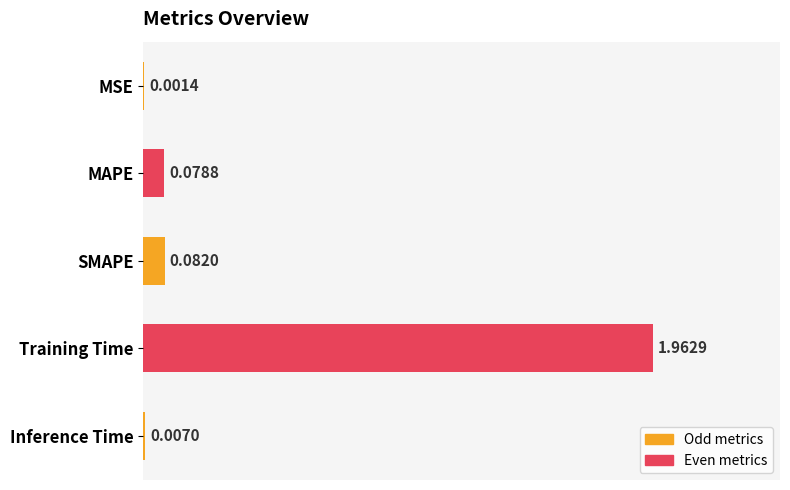

What is the average value?

0.4